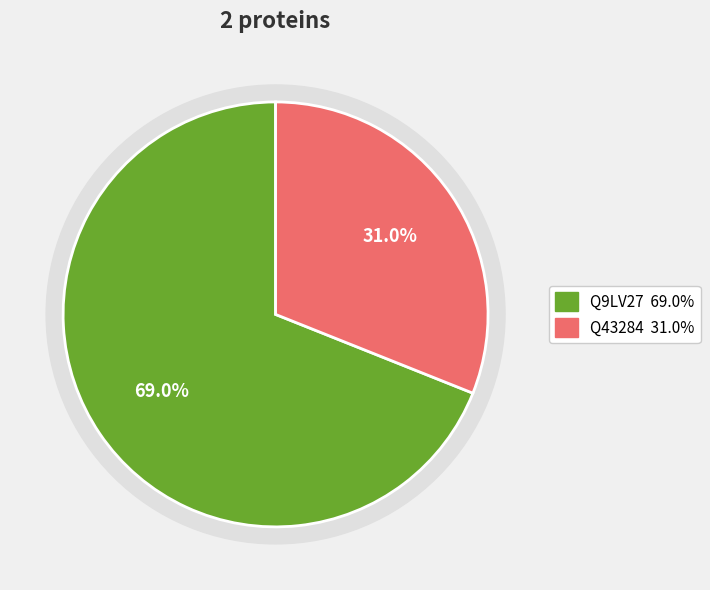

To the nearest percent, what percentage of the pie is Q43284?

31%